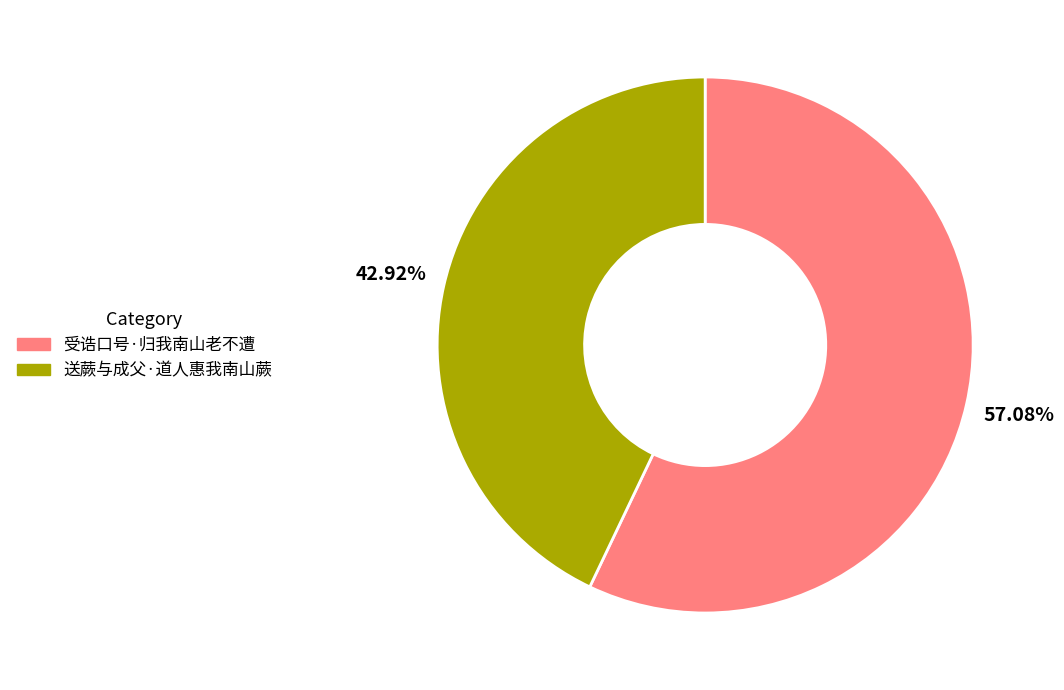

Which category has the biggest portion of the pie?

受诰口号·归我南山老不遭